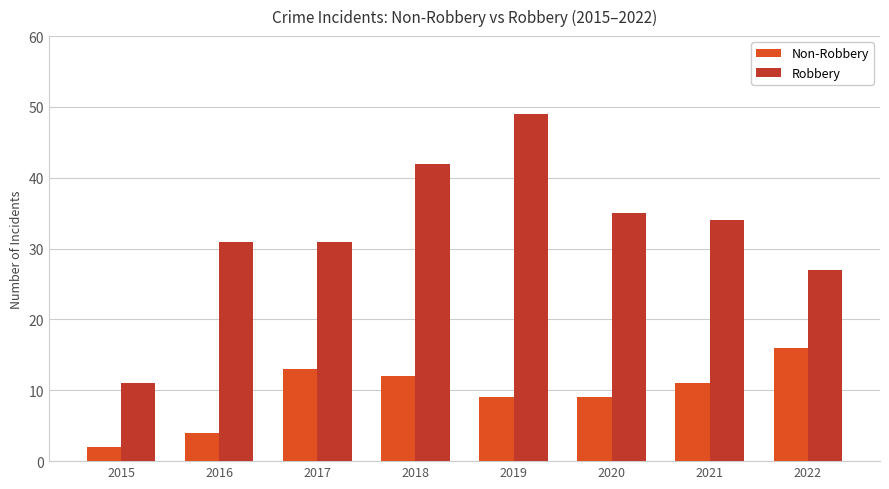

What is the difference between the Robbery values at 2021 and 2017?

3